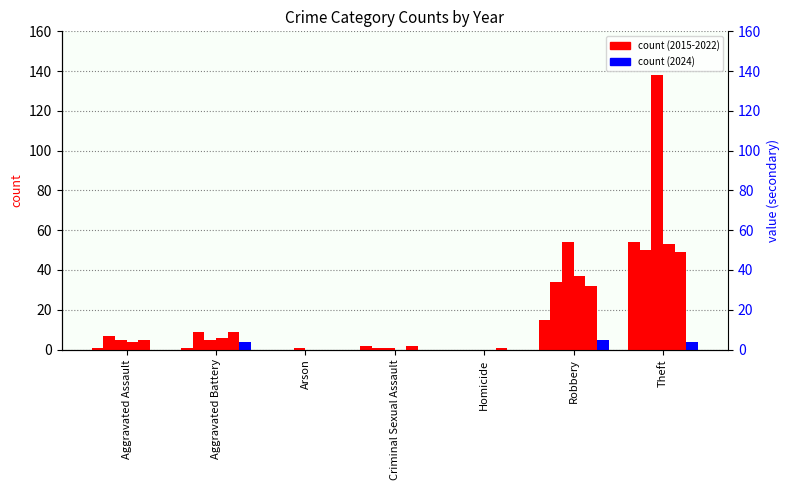

Which category has the highest value across all series?

Theft